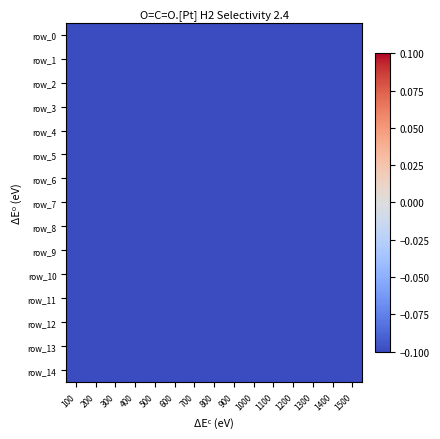

How many data points does each series have?

15